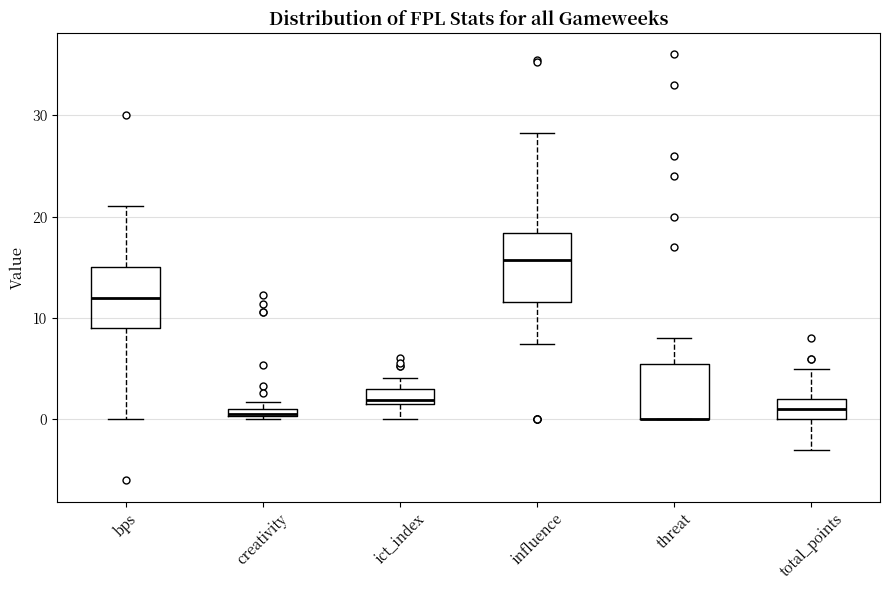

Where is the lower edge of the box for creativity on the y-axis? The values are not printed on the chart, so give them approximately, as read against the axis.

0